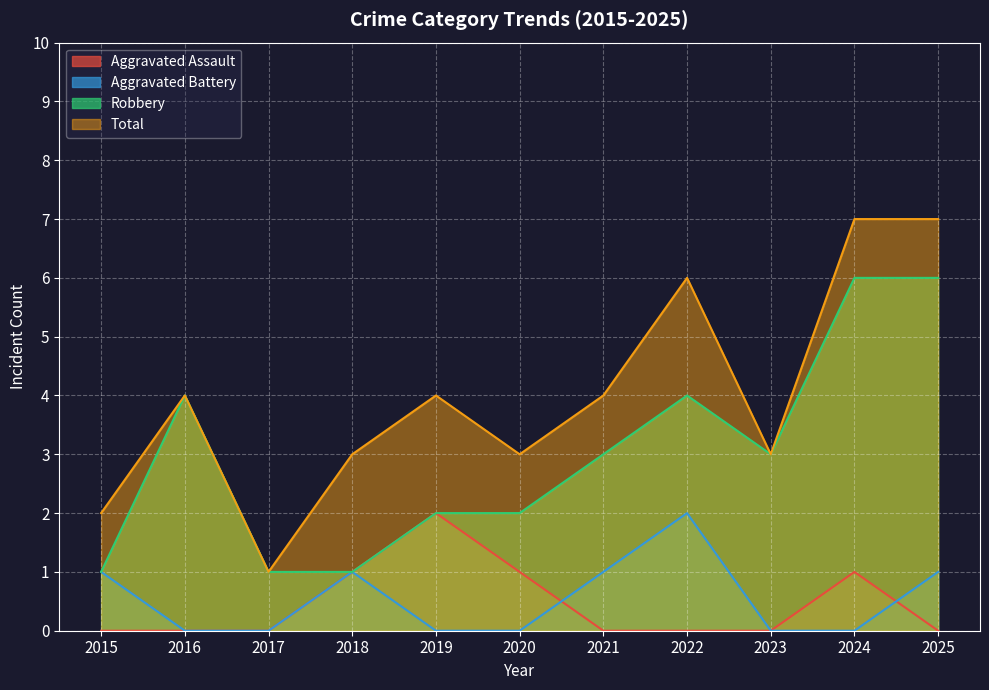

What is the value of the Total point at the 6th from the left?

3